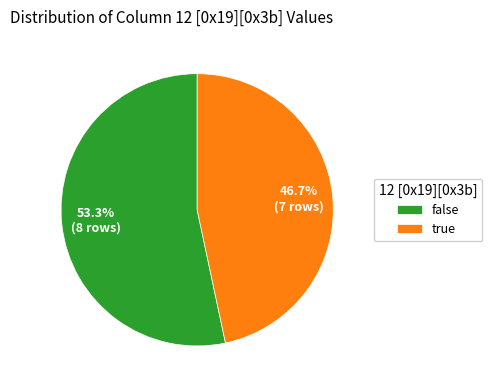

How many segments does this pie chart have?

2